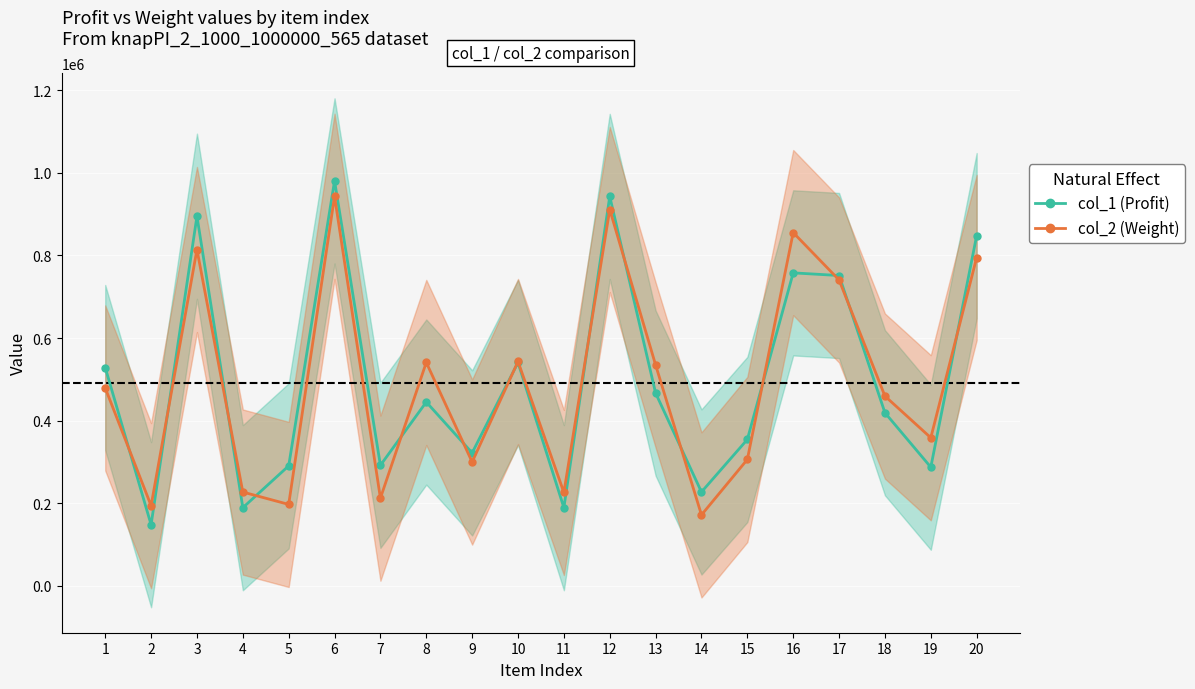

Between 16 and 8, which is larger?

16